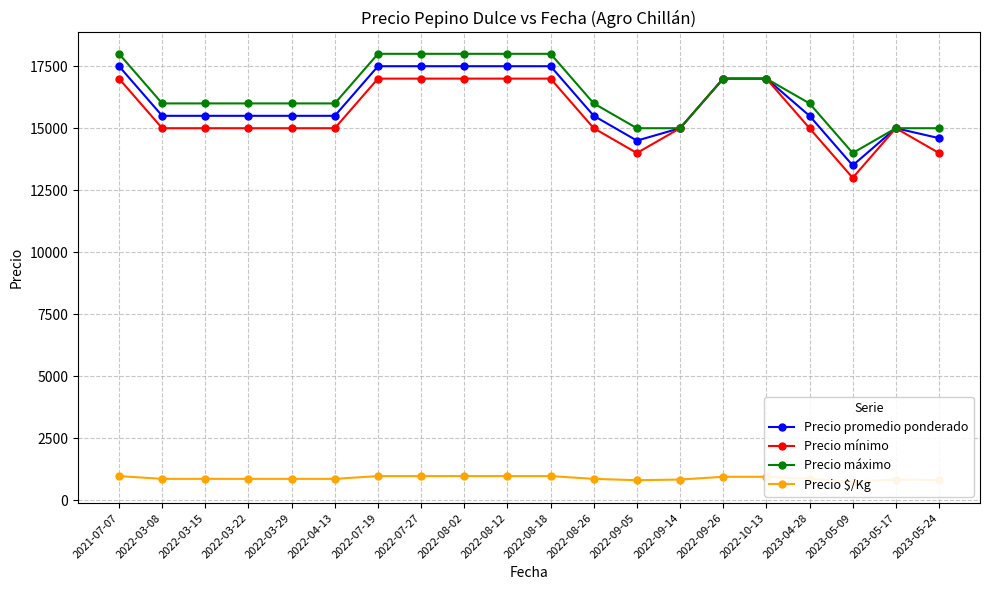

Reading left to right, what are all the values shown in this chart?

Precio promedio ponderado: 17500	15500	15500	15500	15500	15500	17500	17500	17500	17500	17500	15500	14500	15000	17000	17000	15500	13500	15000	14600
Precio mínimo: 17000	15000	15000	15000	15000	15000	17000	17000	17000	17000	17000	15000	14000	15000	17000	17000	15000	13000	15000	14000
Precio máximo: 18000	16000	16000	16000	16000	16000	18000	18000	18000	18000	18000	16000	15000	15000	17000	17000	16000	14000	15000	15000
Precio $/Kg: 972	861	861	861	861	861	972	972	972	972	972	861	806	833	944	944	861	750	833	811